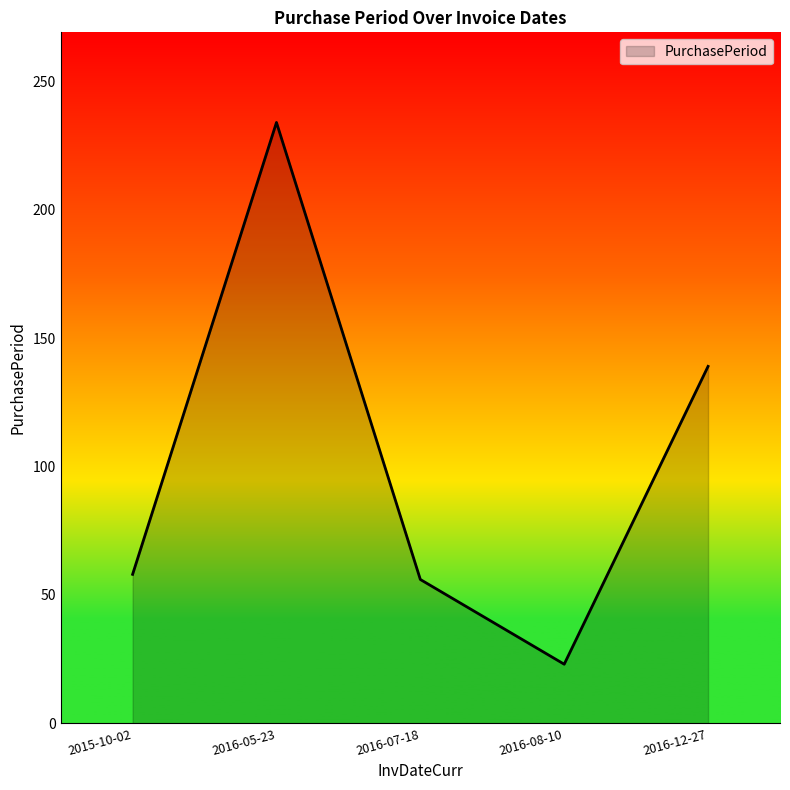

True or false: there are more than 1 points higher than both neighbors.

False